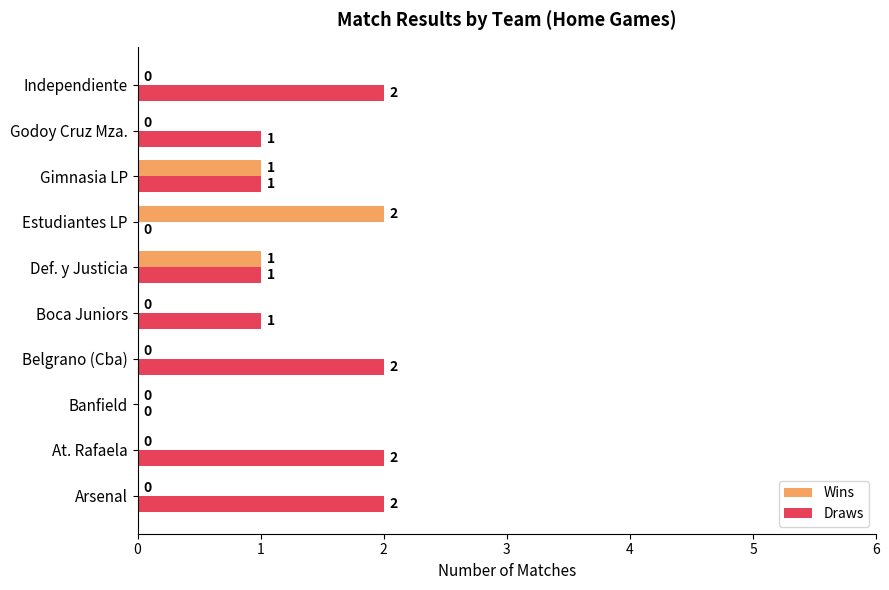

Which series has the largest total across all categories?

Draws